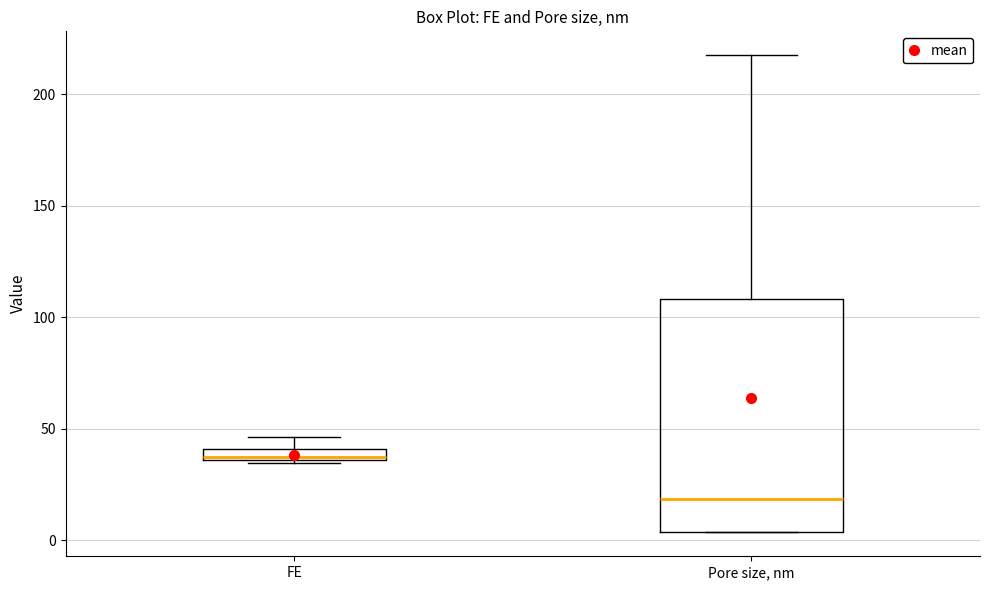

Which box is the tallest, from its lower edge to its upper edge?

Pore size, nm